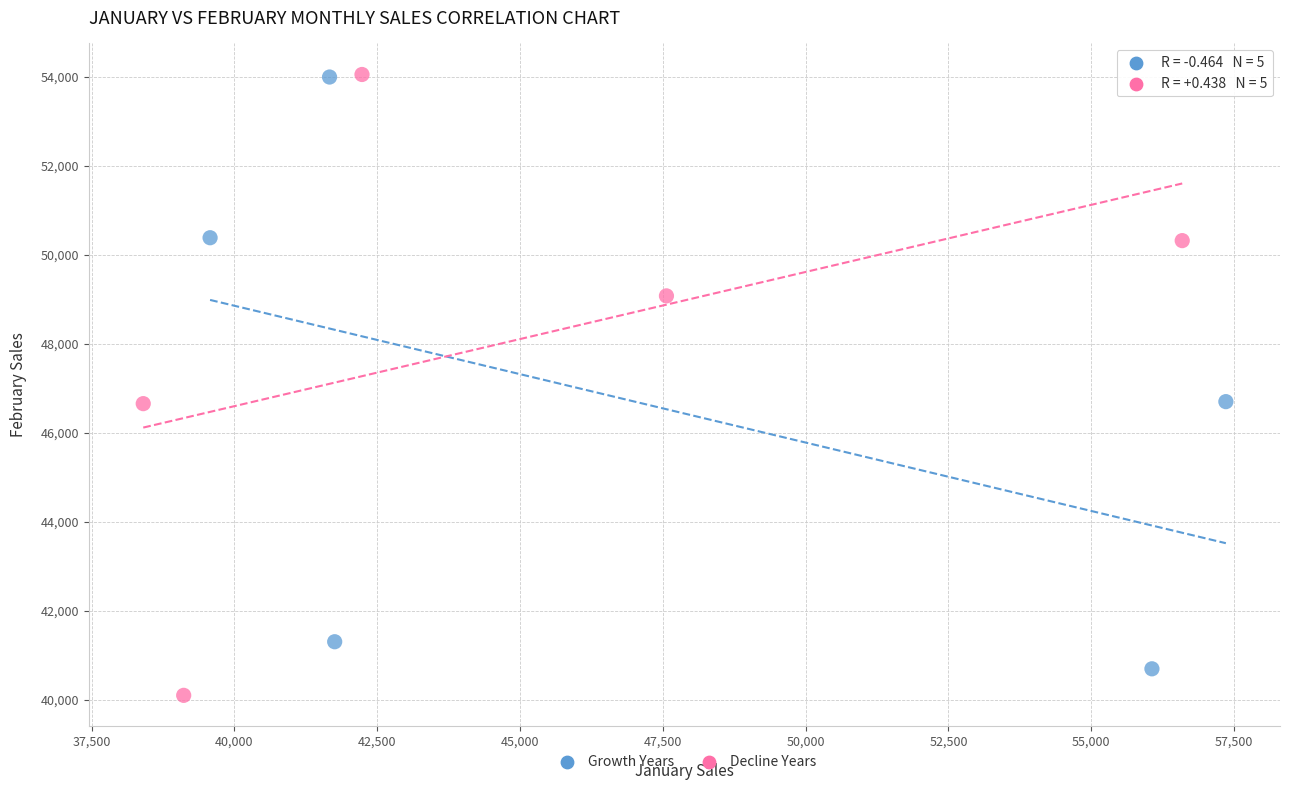

Which series has the widest spread of Y values?

Decline Years